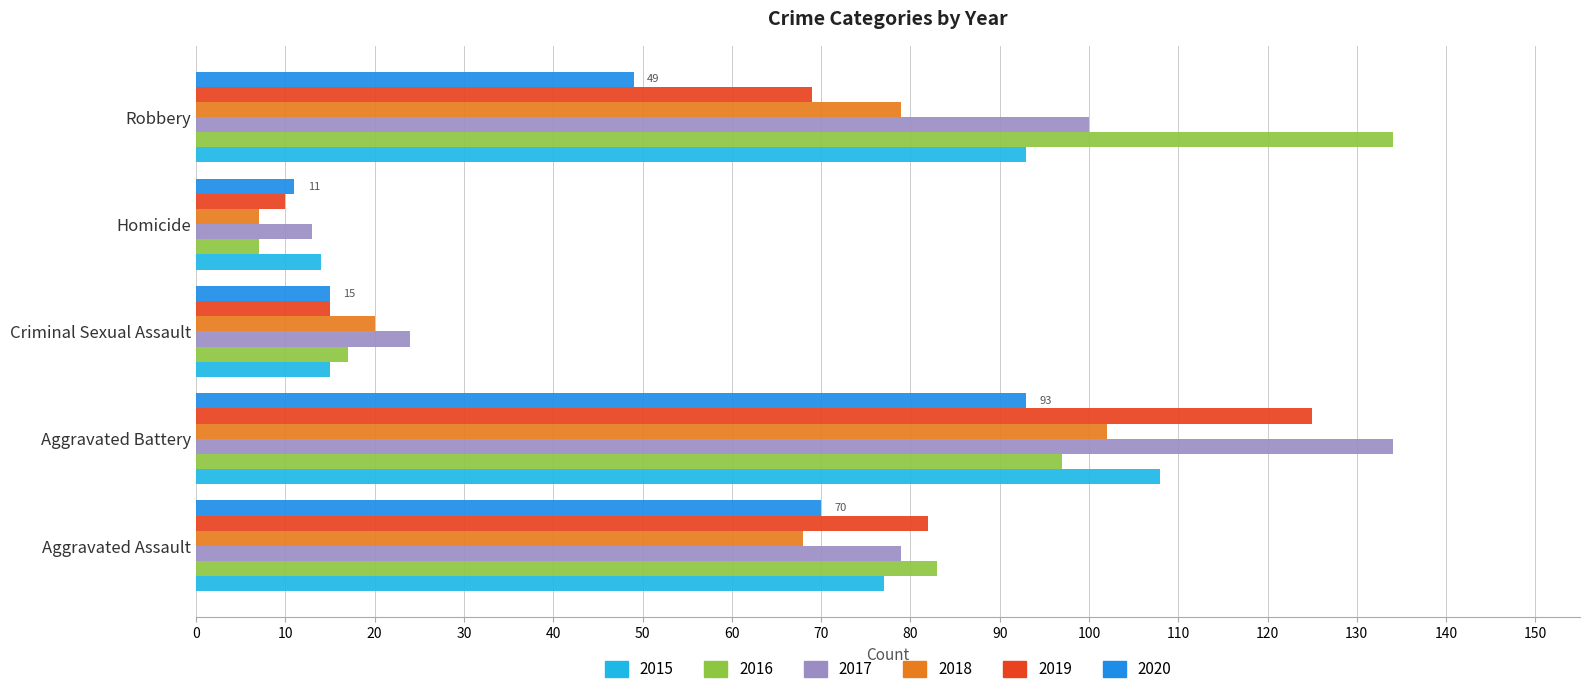

Which series has the largest total across all categories?

2017